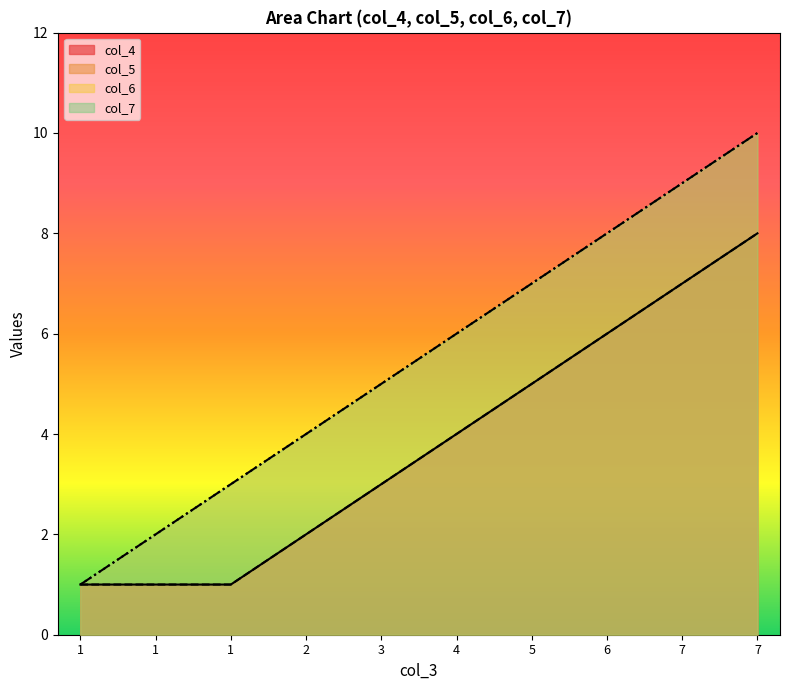

Does the chart display data point markers on the line(s)?

No